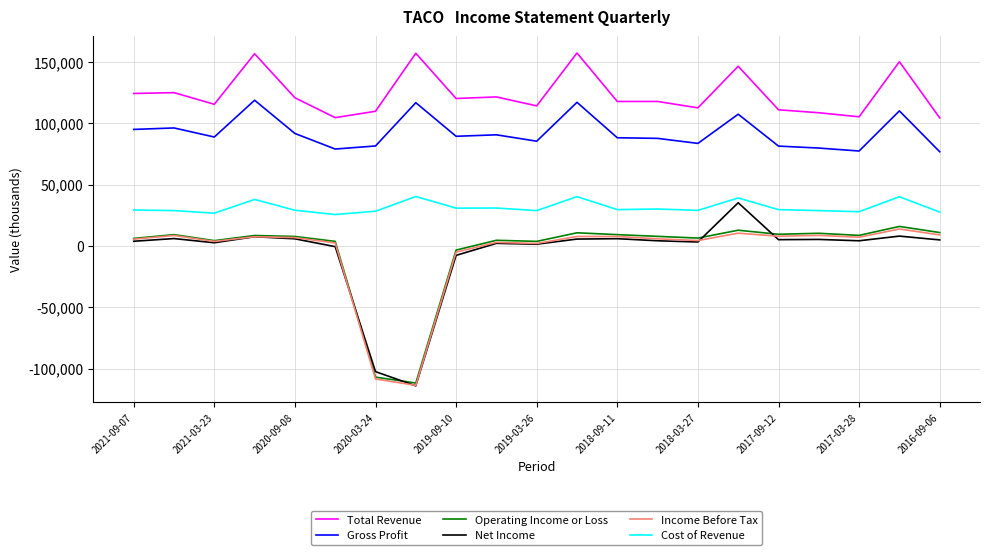

What are all the series names shown in the legend?

Total Revenue, Gross Profit, Operating Income or Loss, Net Income, Income Before Tax, Cost of Revenue